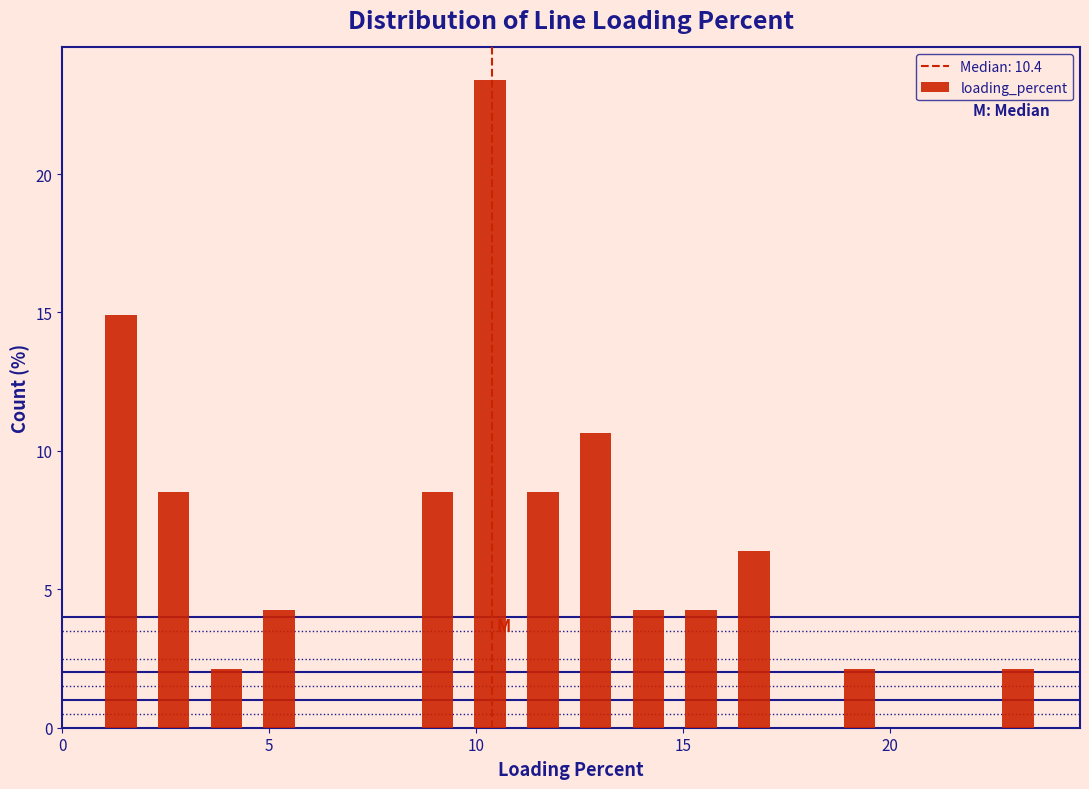

Read against the x-axis, roughly where is the centre of the tallest bar?

10.5